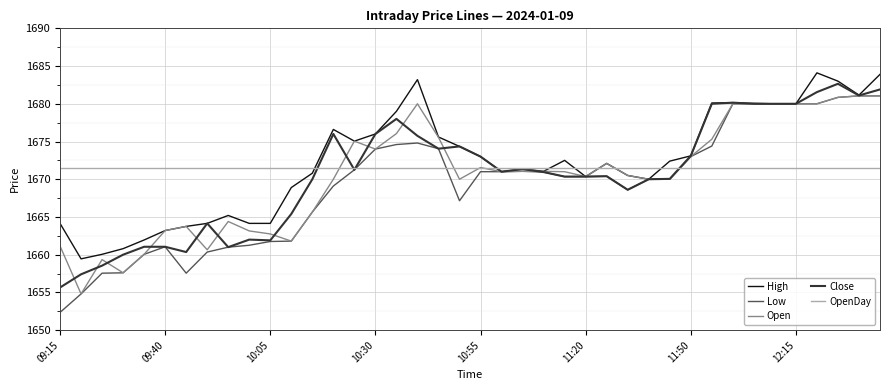

Which series has the largest total across all categories?

High